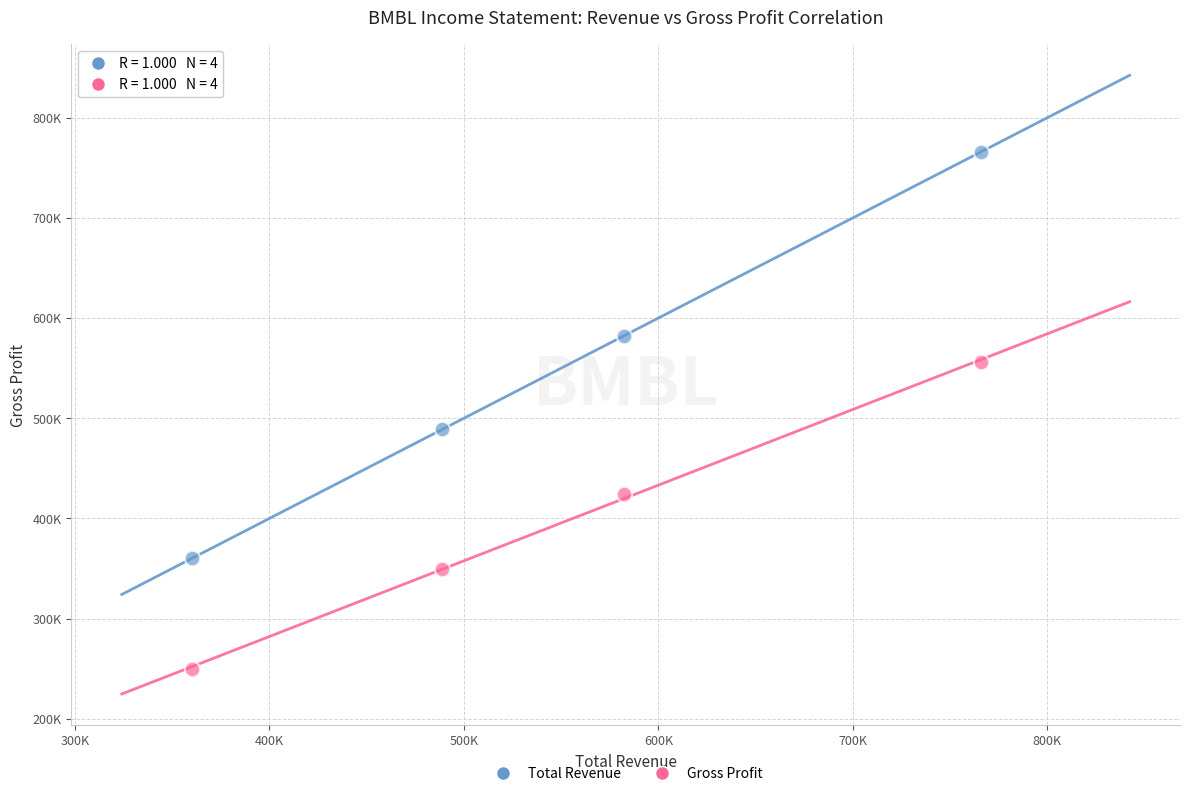

Which series contains the highest Y value?

Total Revenue